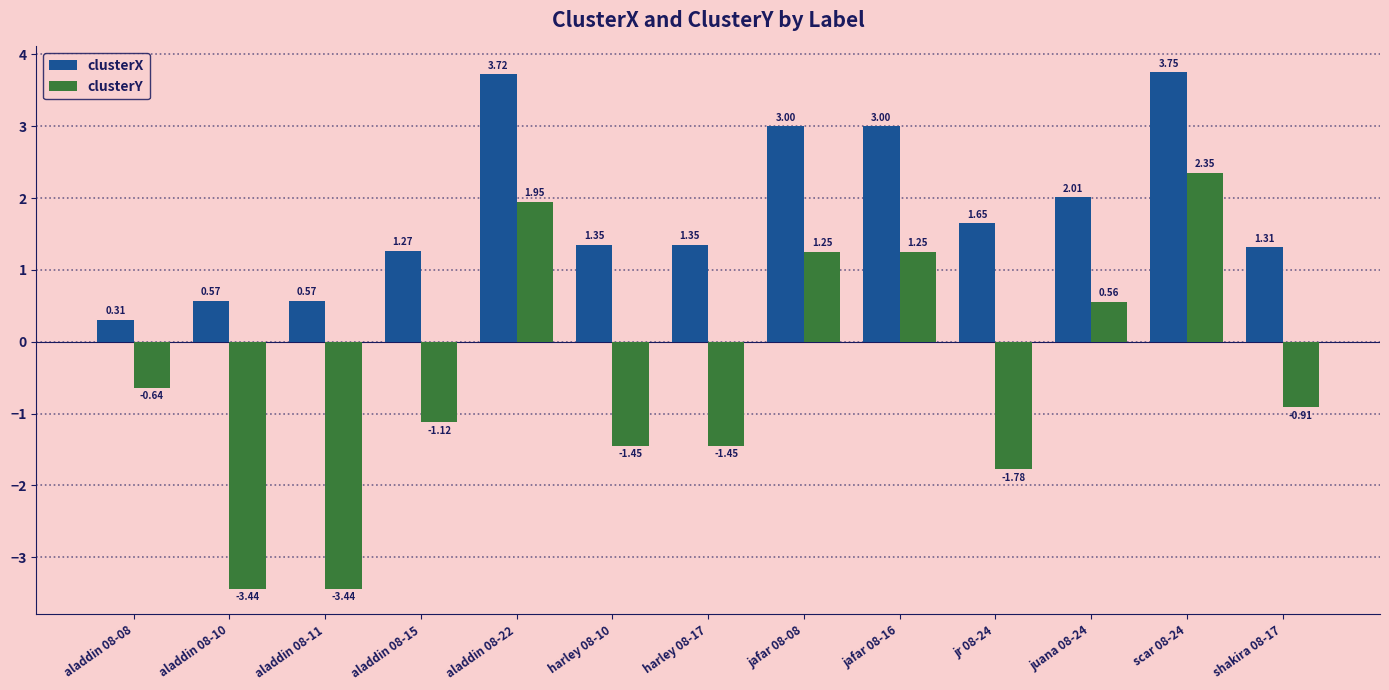

Which series changed the most between harley 08-17 and juana 08-24?

clusterY